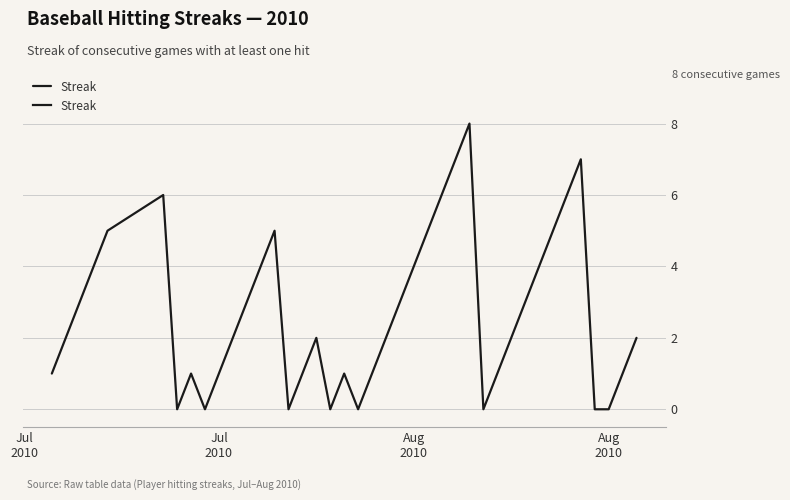

List the labels in order of value, largest first.

27, 26, 35, 5, 25, 34, 4, 13, 24, 33, Aug
2010, 12, 23, 32, Aug
2010, 11, 22, 31, Jul
2010, 10, 16, 21, 30, 39, Jul
2010, 7, 9, 15, 18, 20, 29, 38, 6, 8, 14, 17, 19, 28, 36, 37